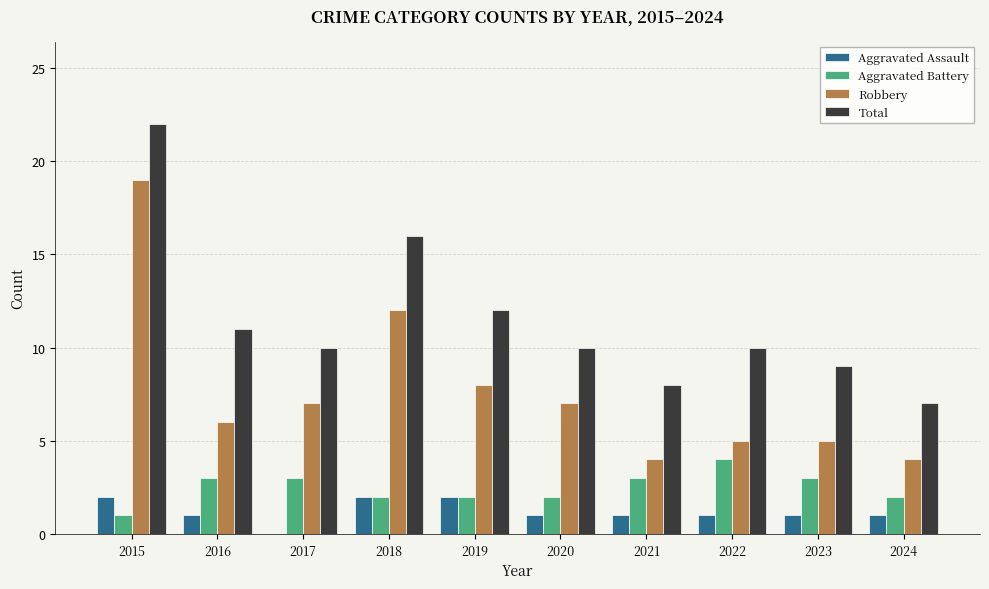

At which category is the sum across all series the highest?

2015